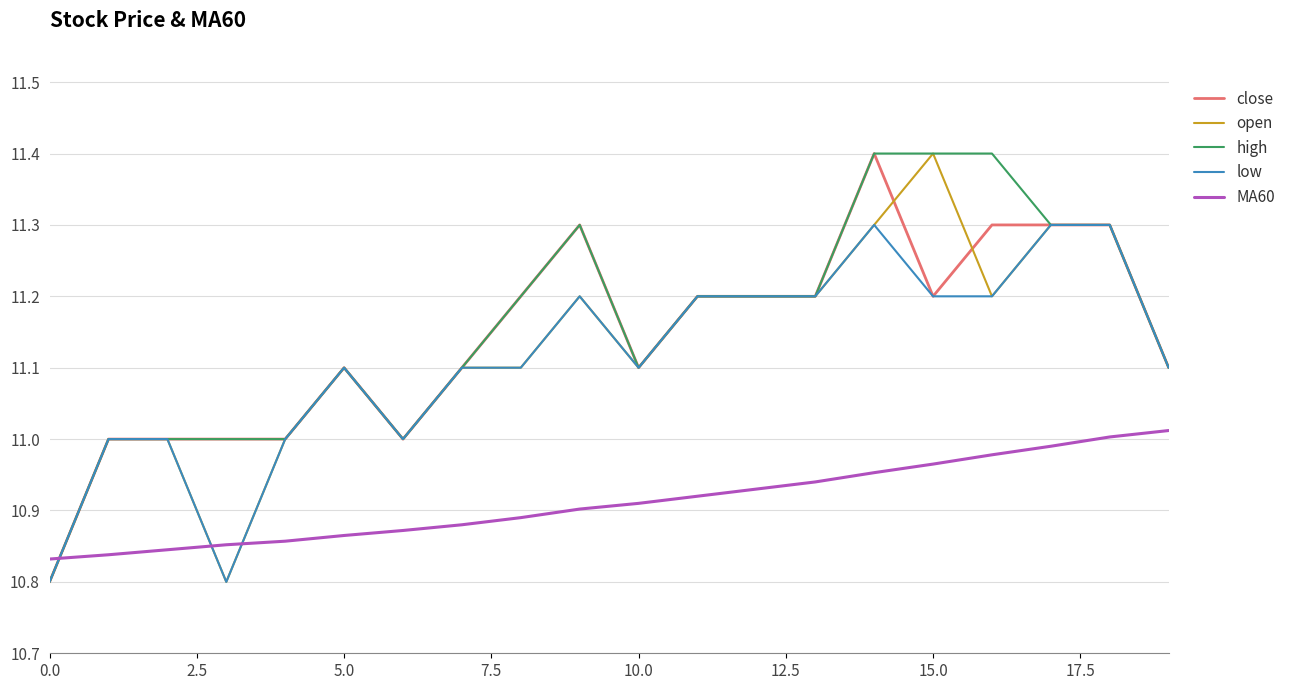

Which series ends up on top after the final intersection of MA60 and low?

low